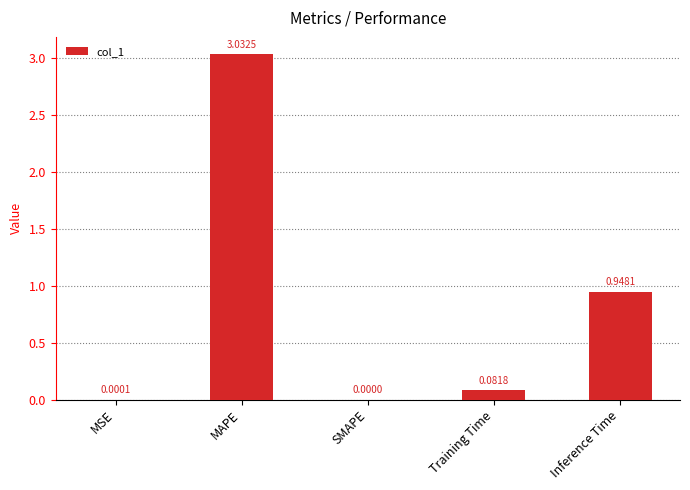

Are the bars horizontal?

No